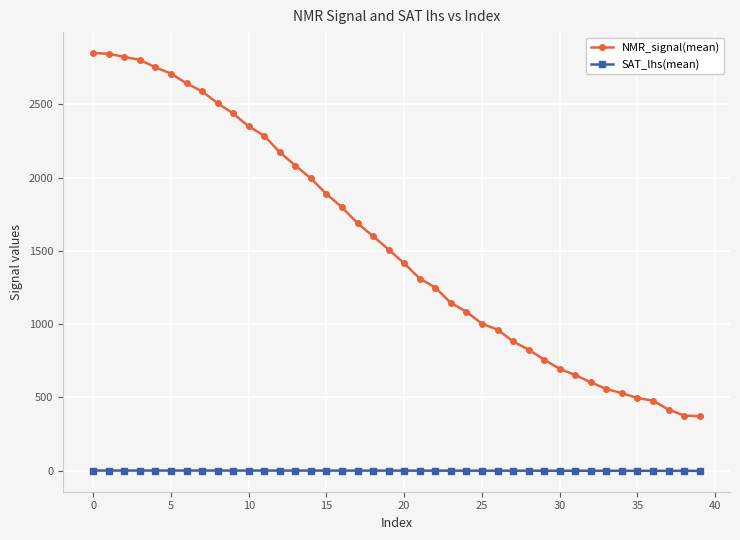

Which series has the largest range (max minus min)?

NMR_signal(mean)